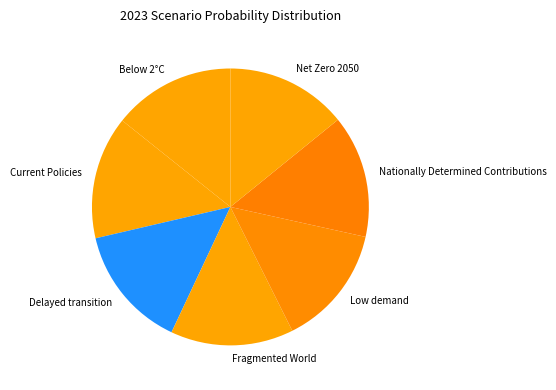

Count the number of slices in the pie.

7